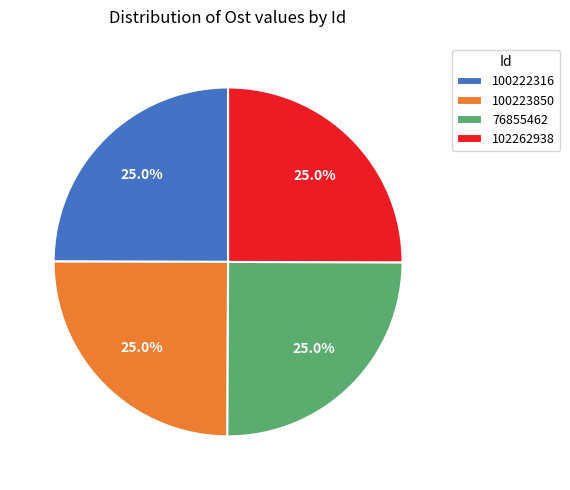

Does 100222316 account for over 50% of the chart?

No